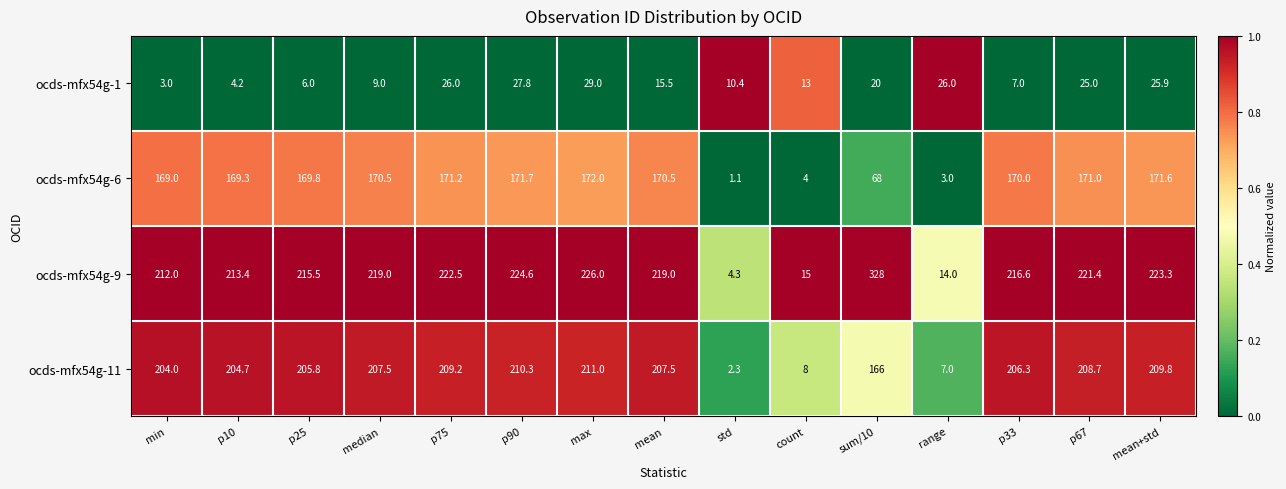

The ocds-mfx54g-6 series shows 99.7 at sum/10. True or false?

False